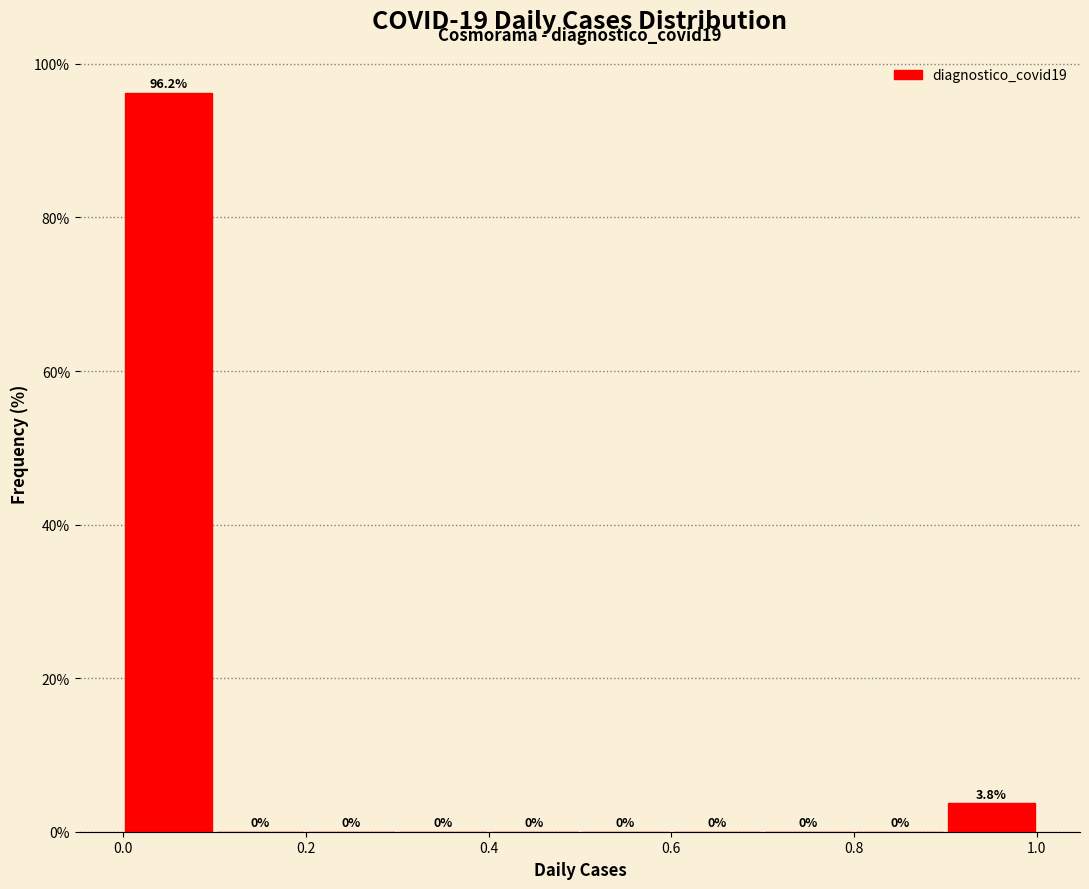

Over which range of the x-axis is the bar tallest?

0.0 to 0.1